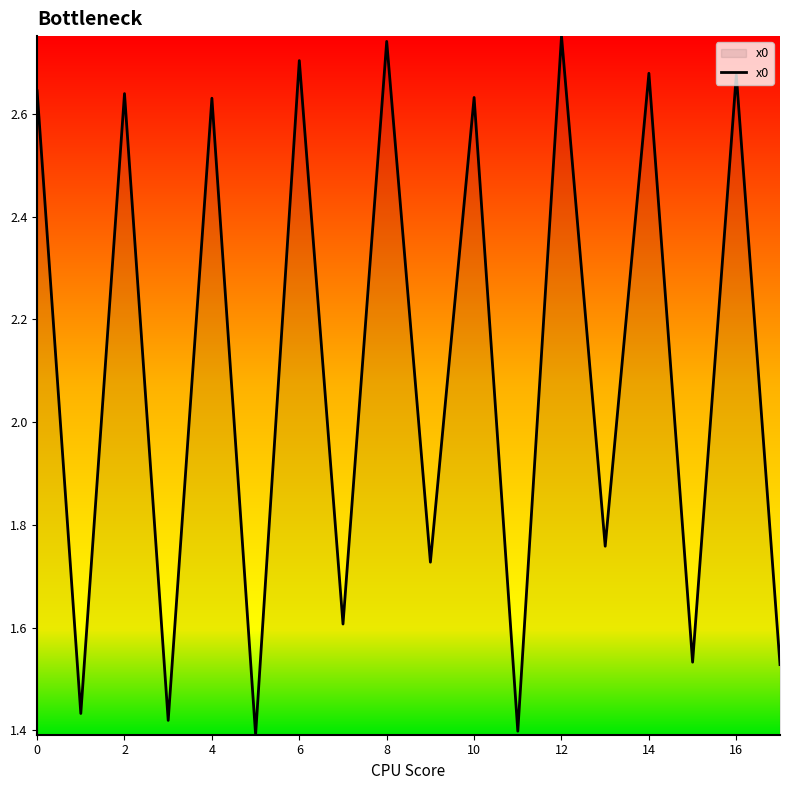

How many lines are shown in the chart?

1